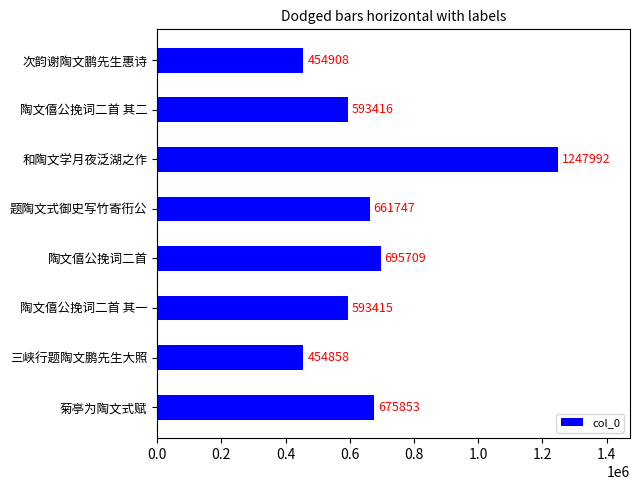

At which category does the chart reach its minimum across all series?

三峡行题陶文鹏先生大照